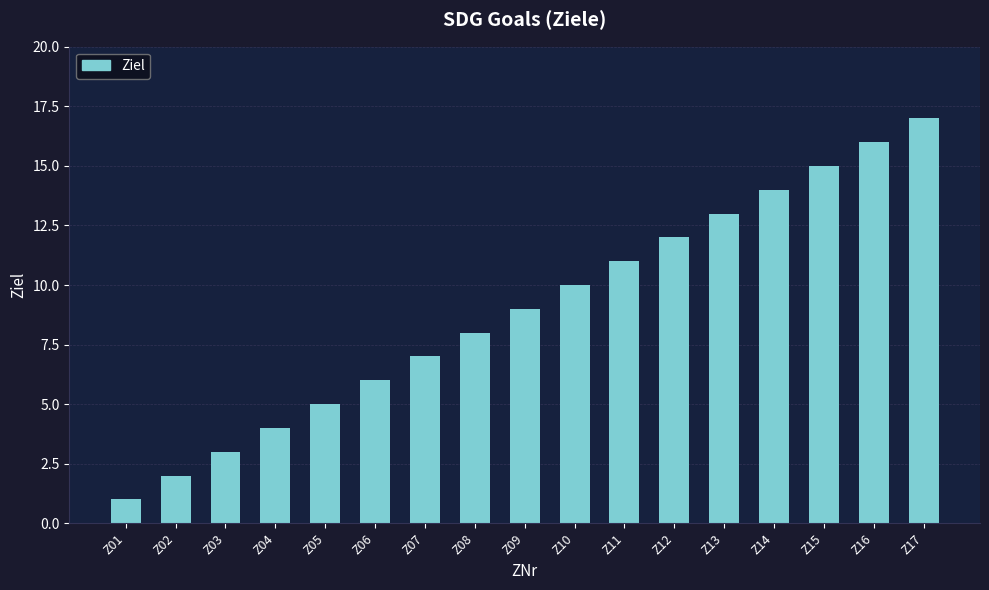

How many data points are less than 9?

8